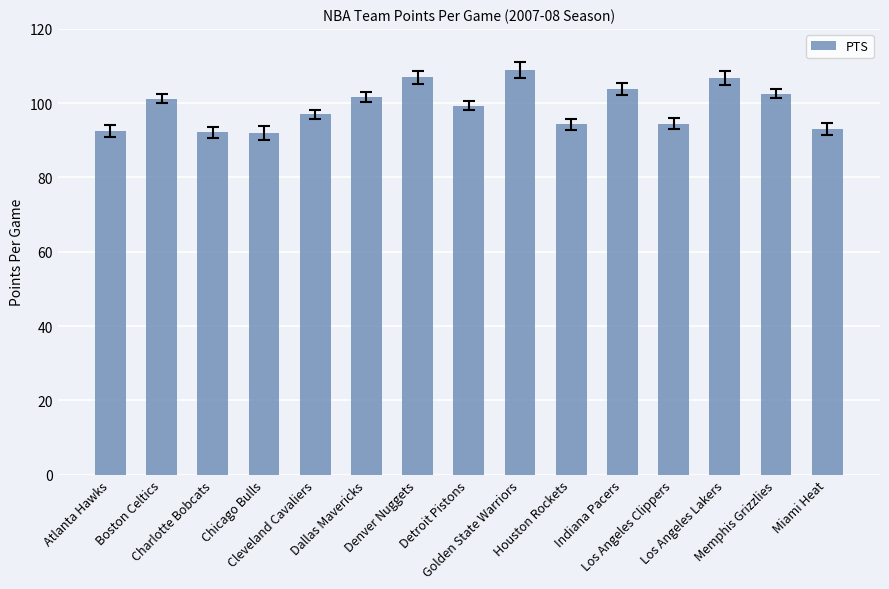

What is the label of the 11th bar from the left?

Indiana Pacers